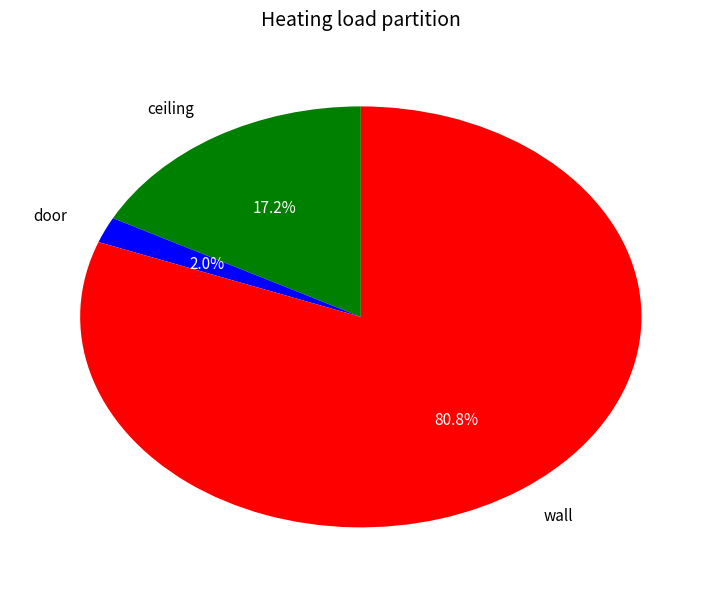

What portion of the pie excludes door?

98.0%